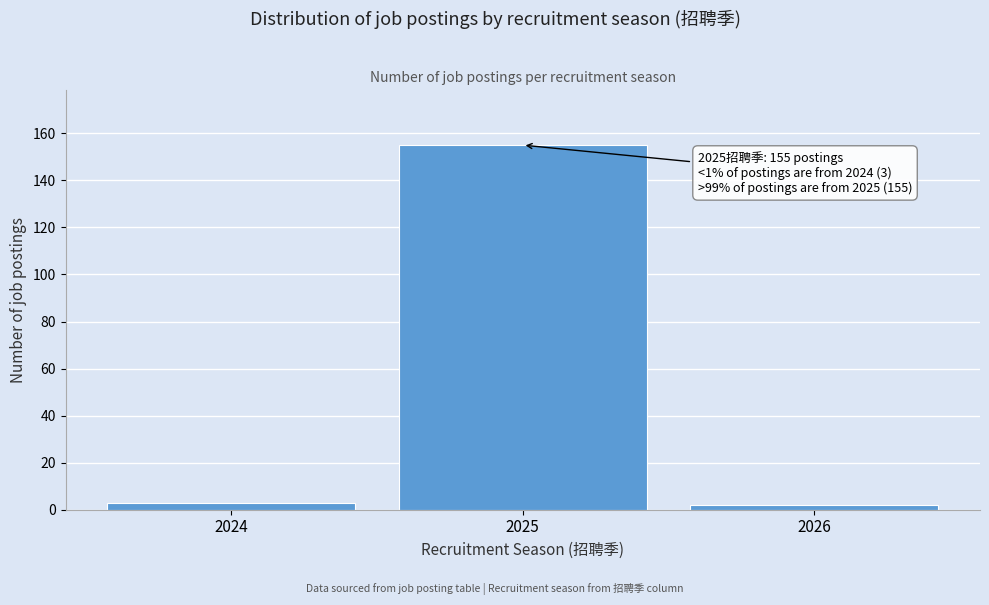

Reading right to left, what are all the values shown in this chart?

2	155	3